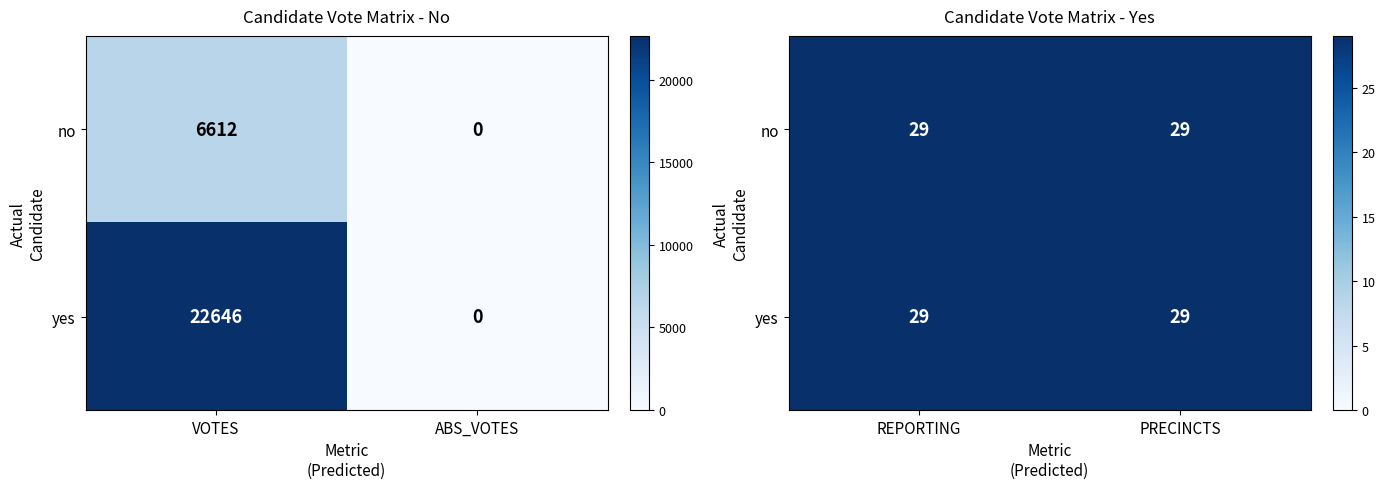

Where is no nearest to the value 3306?

2